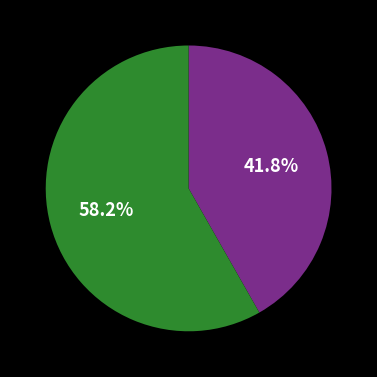

Is there any slice that represents more than half of the pie?

Yes